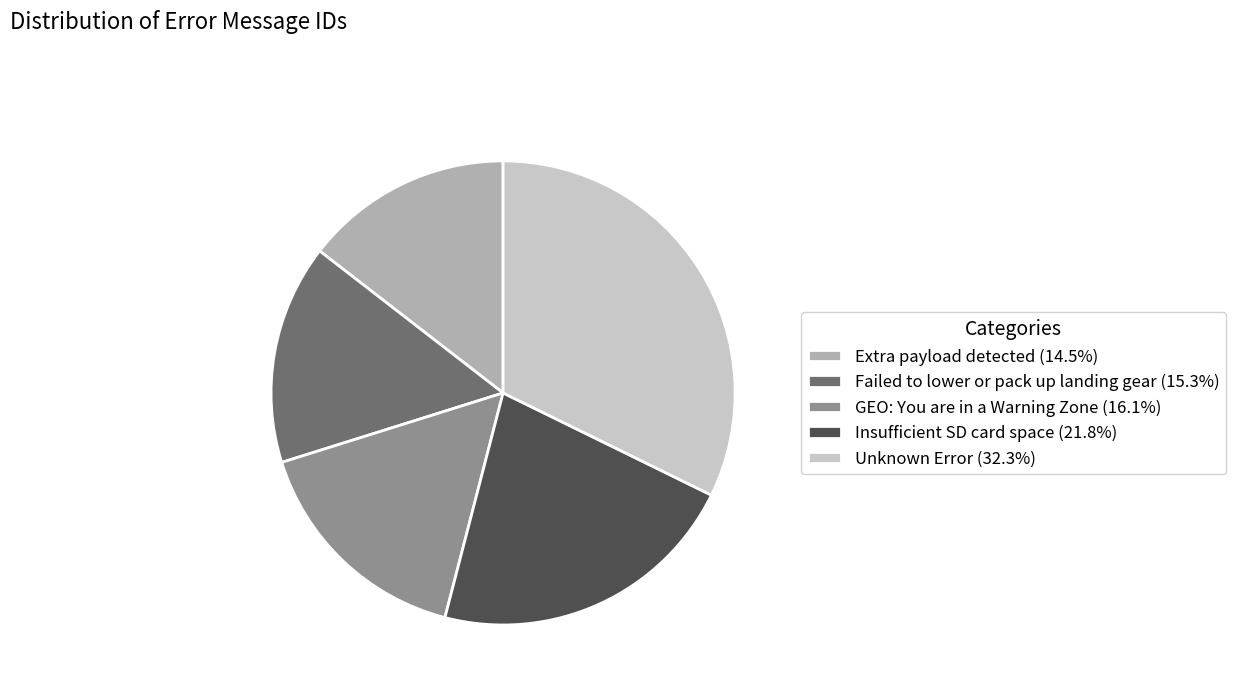

Is it true that Insufficient SD card space is 31% of the pie?

False